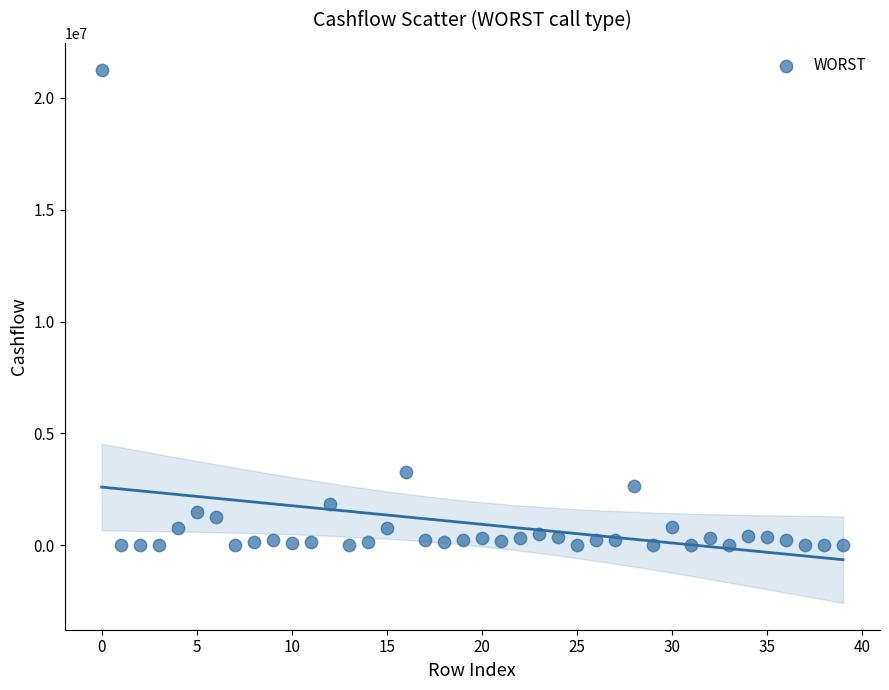

What is the range of Y values (max minus min)?

21255567.9